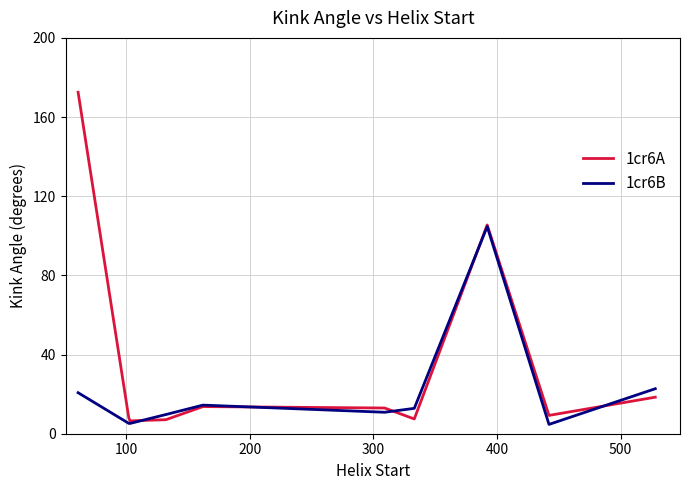

Which series has the largest total across all categories?

1cr6A